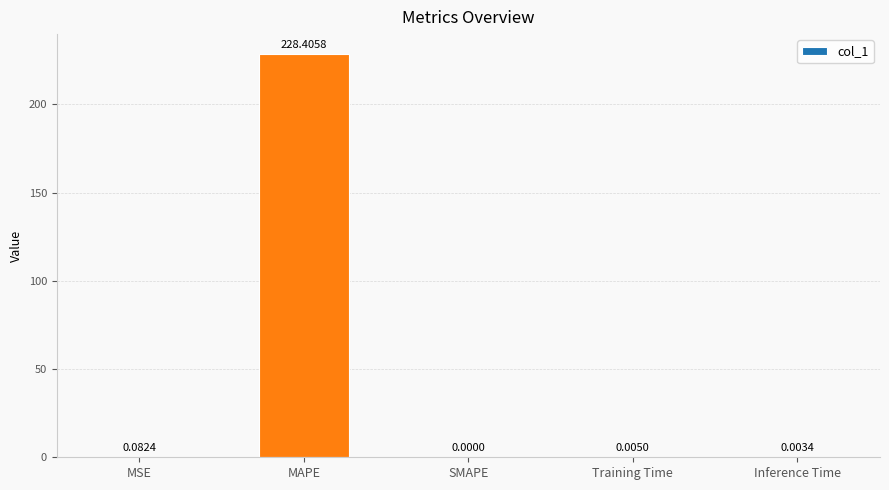

What is the sum of all values?

228.5